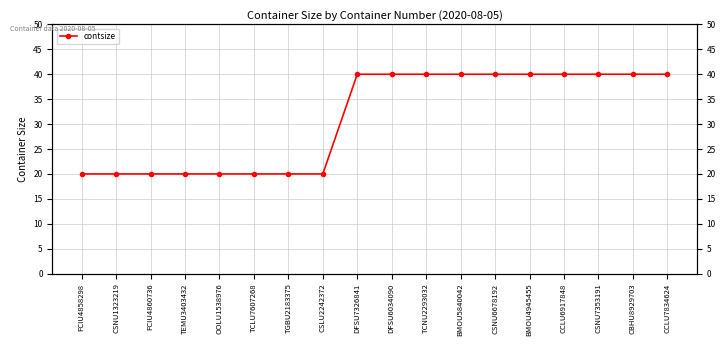

At which label is the value closest to 30?

FCIU4858298